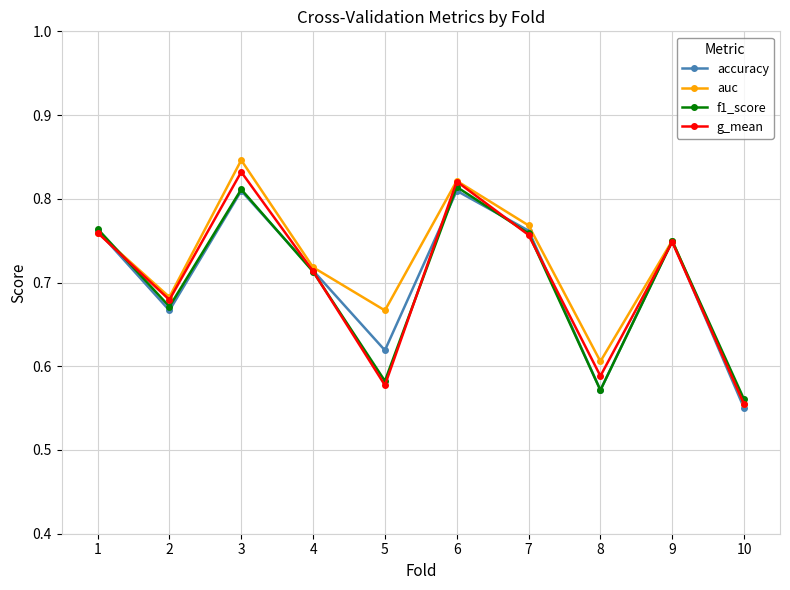

True or false: auc has a value of 0.3 at 8.

False